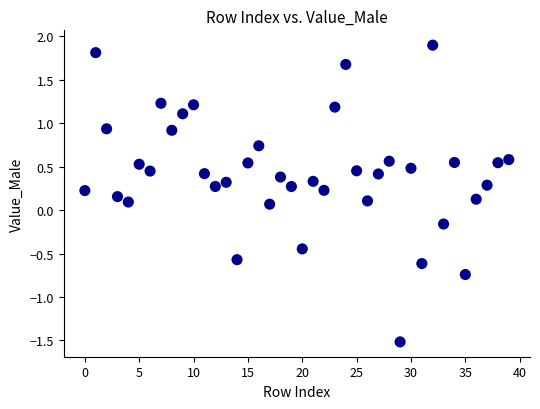

What is the range of Y values (max minus min)?

3.4